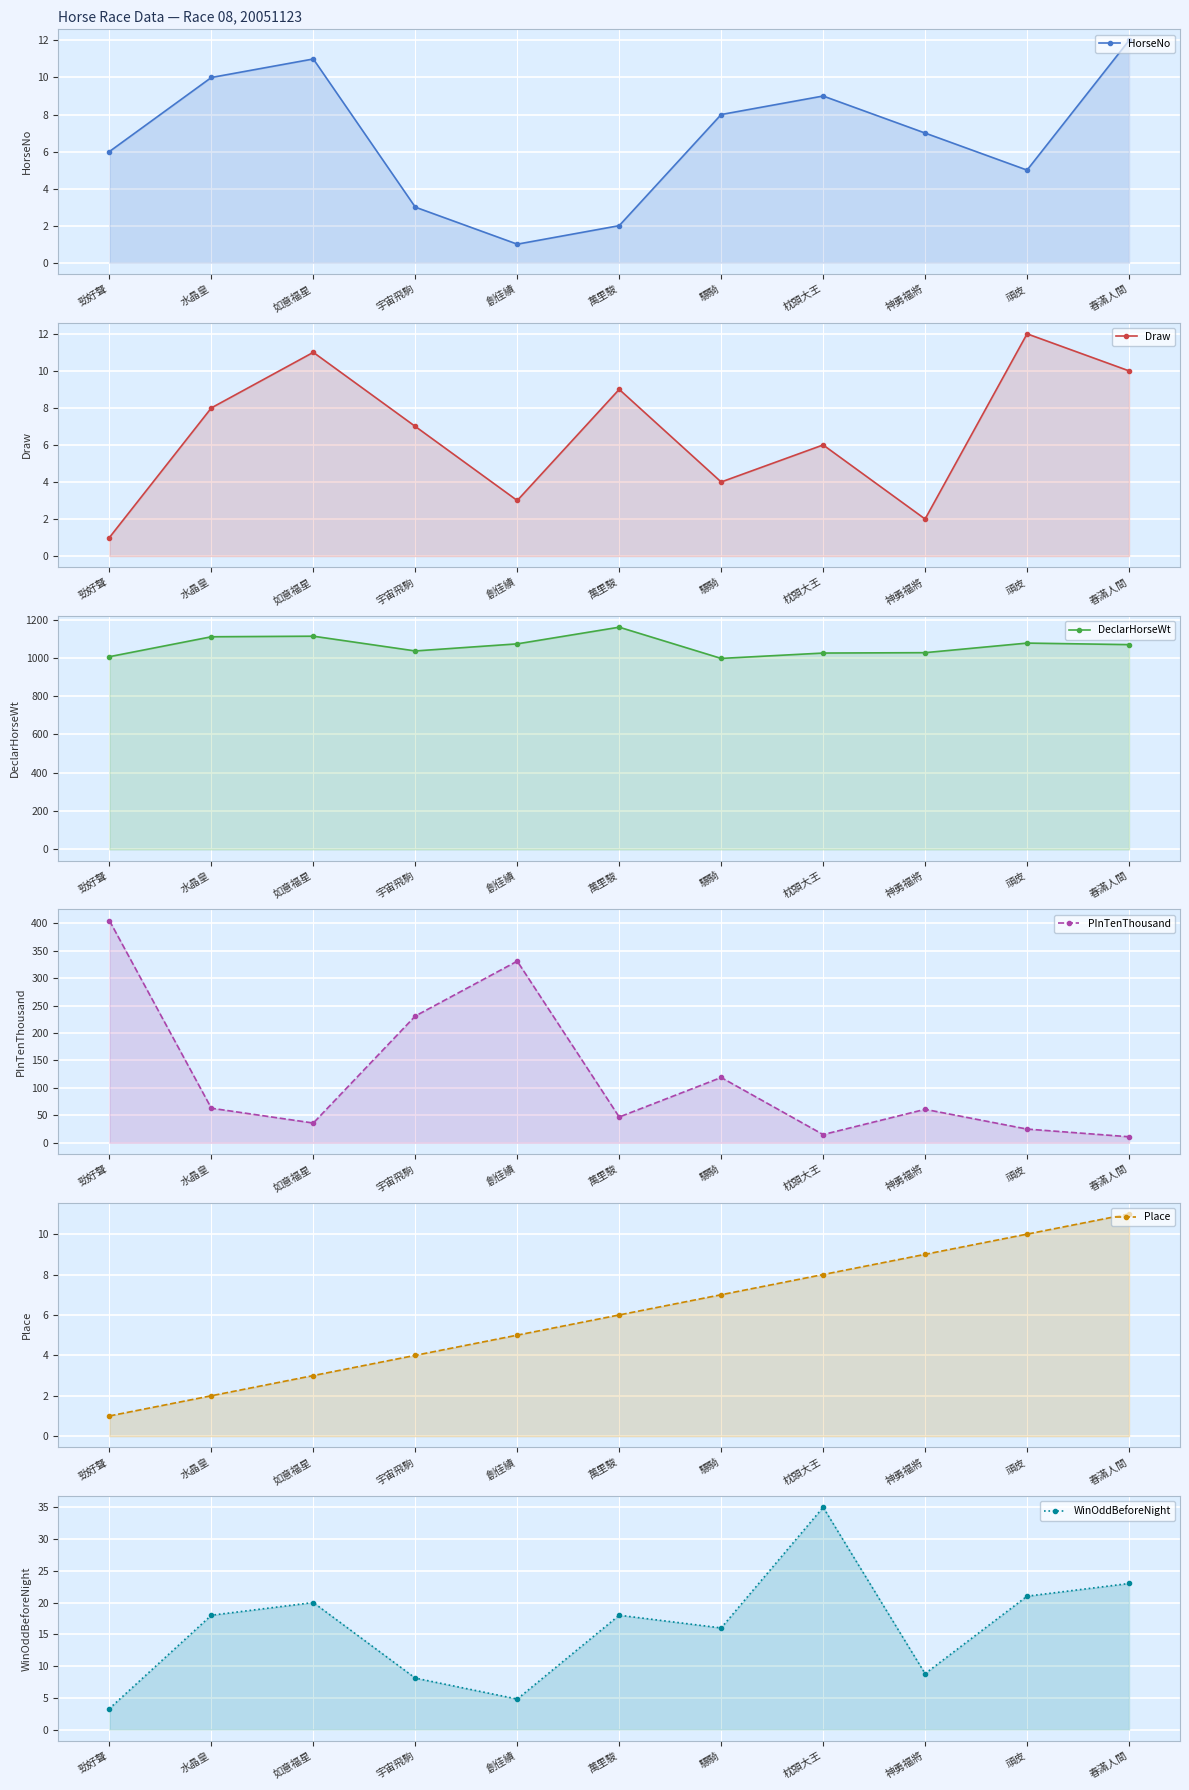

What is the sum of all Draw values?

73.0